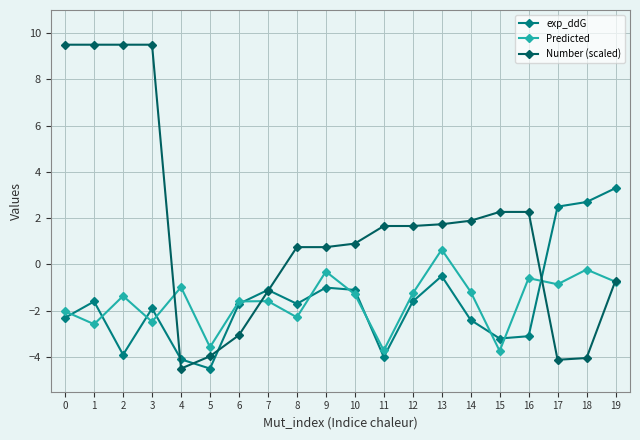

Reading left to right, transcribe all the data shown in this chart.

exp_ddG: 0=-2.3	1=-1.6	2=-3.9	3=-1.9	4=-4.1	5=-4.5	6=-1.7	7=-1.1	8=-1.7	9=-1.0	10=-1.1	11=-4.0	12=-1.6	13=-0.5	14=-2.4	15=-3.2	16=-3.1	17=2.5	18=2.7	19=3.3
Predicted: 0=-2.0	1=-2.6	2=-1.4	3=-2.5	4=-1.0	5=-3.6	6=-1.6	7=-1.6	8=-2.3	9=-0.3	10=-1.3	11=-3.7	12=-1.3	13=0.6	14=-1.2	15=-3.7	16=-0.6	17=-0.9	18=-0.2	19=-0.7
Number (scaled): 0=9.5	1=9.5	2=9.5	3=9.5	4=-4.5	5=-4.0	6=-3.1	7=-1.2	8=0.8	9=0.8	10=0.9	11=1.7	12=1.7	13=1.7	14=1.9	15=2.3	16=2.3	17=-4.1	18=-4.0	19=-0.7